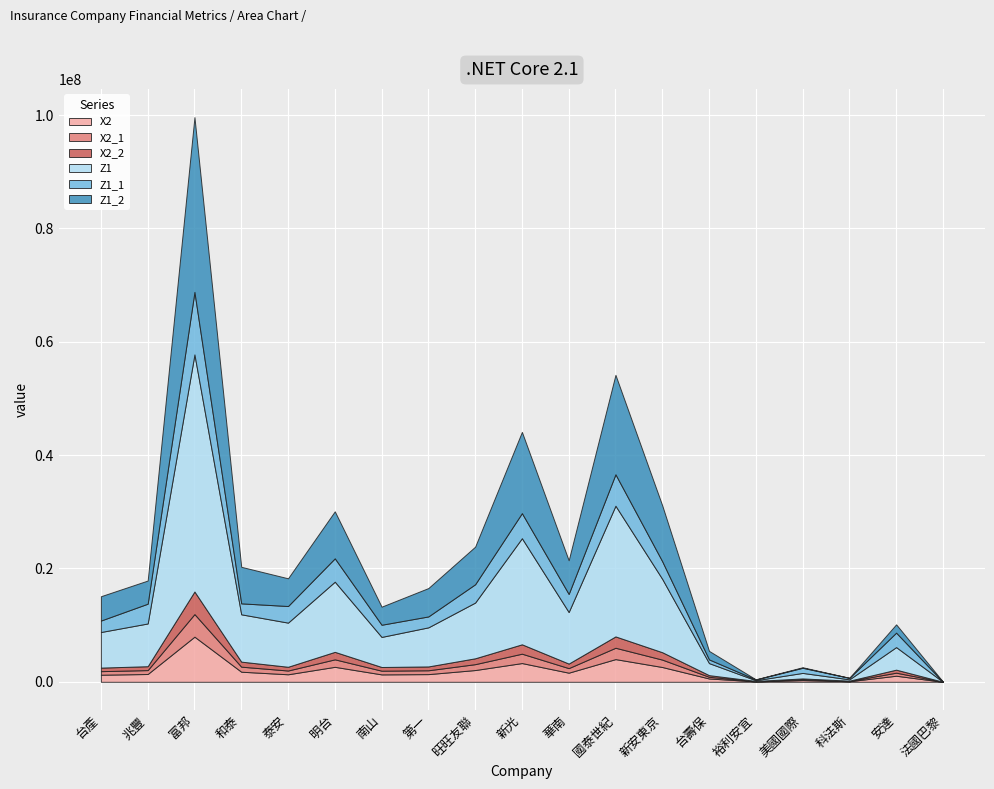

Reading left to right, extract all data points from this chart.

X2: 1251664.0	1375957.0	7965842.0	1779869.0	1326305.0	2642704.0	1306802.0	1355723.0	2074101.0	3307346.0	1608102.0	4004888.0	2609273.0	587168.0	75234.0	298214.0	100487.0	1071541.0	3583.0
X2_1: 625832.0	687978.5	3982921.0	889934.5	663152.5	1321352.0	653401.0	677861.5	1037050.5	1653673.0	804051.0	2002444.0	1304636.5	293584.0	37617.0	149107.0	50243.5	535770.5	1791.5
X2_2: 625832.0	687978.5	3982921.0	889934.5	663152.5	1321352.0	653401.0	677861.5	1037050.5	1653673.0	804051.0	2002444.0	1304636.5	293584.0	37617.0	149107.0	50243.5	535770.5	1791.5
Z1: 6283446.0	7542388.0	41843076.0	8350563.0	7789818.0	12382757.0	5305666.0	6899531.0	9833305.0	18728052.0	9096801.0	23065261.0	12938481.0	2124789.0	127373.0	971987.0	233454.0	3981247.0	0.0
Z1_1: 2023010.0	3490003.0	11029907.0	1932041.0	2929907.0	4120534.0	2148453.0	1925618.0	3231917.0	4422098.0	3188045.0	5548421.0	3110052.0	653871.0	131971.0	904020.0	265171.0	2551341.0	0.0
Z1_2: 4292153.0	4084102.0	30844886.0	6450239.0	4891628.0	8293940.0	3188930.0	5005630.0	6633105.0	14337671.0	5940473.0	17548557.0	9860146.0	1502635.0	27119.0	99684.0	0.0	1461623.0	31717.0